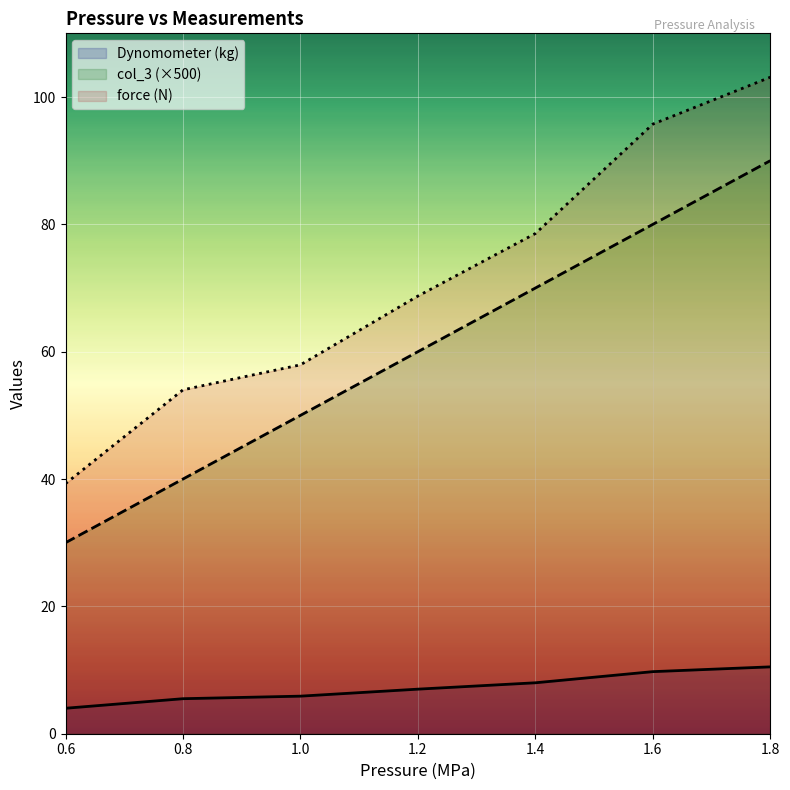

Which category has the lowest value in the force (N) series?

0.6